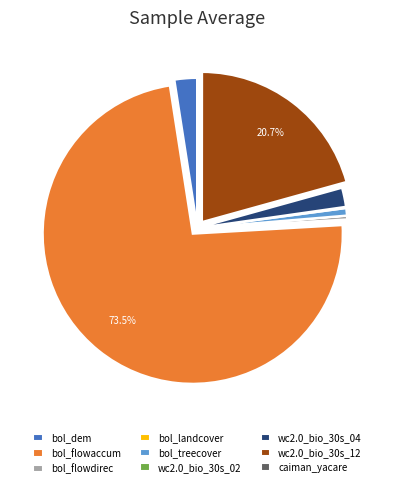

Is bol_flowaccum the majority of the pie?

Yes